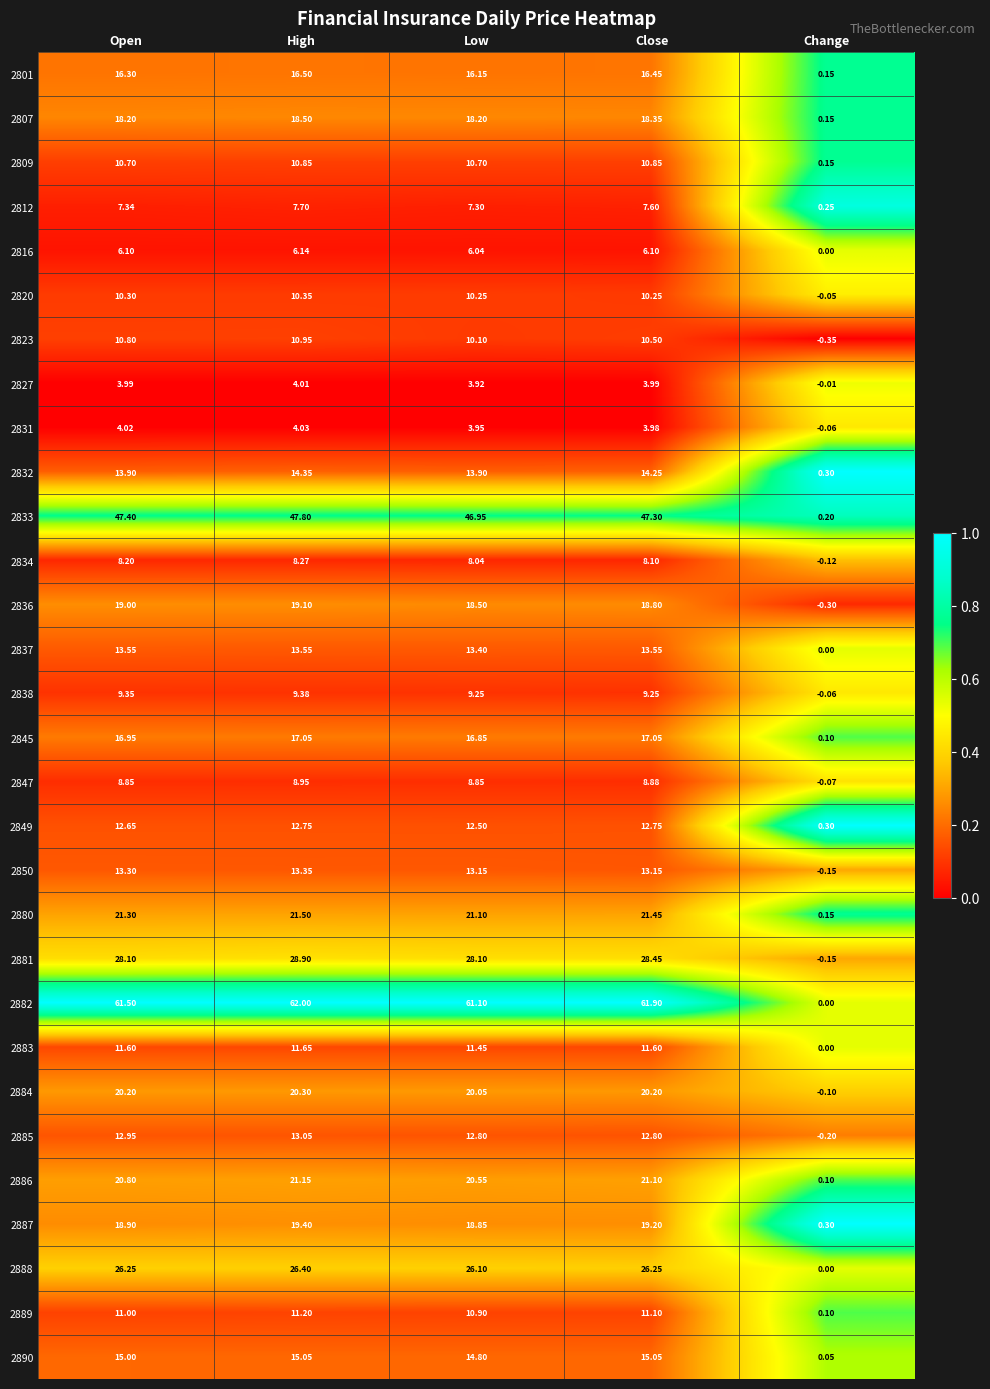

How many categories are shown in the chart?

5